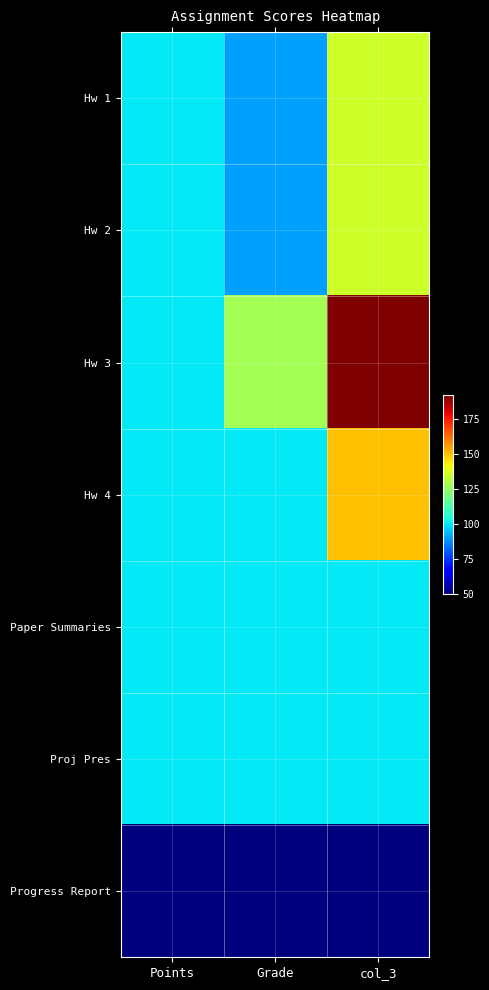

Rank the series by their maximum value, from highest to lowest.

Hw 3, Hw 4, Hw 1, Hw 2, Paper Summaries, Proj Pres, Progress Report